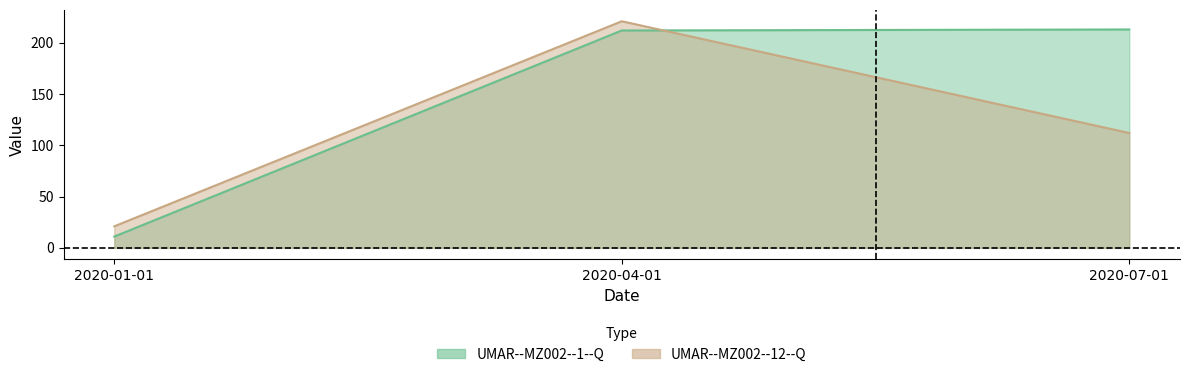

Which series has the largest range (max minus min)?

UMAR--MZ002--1--Q